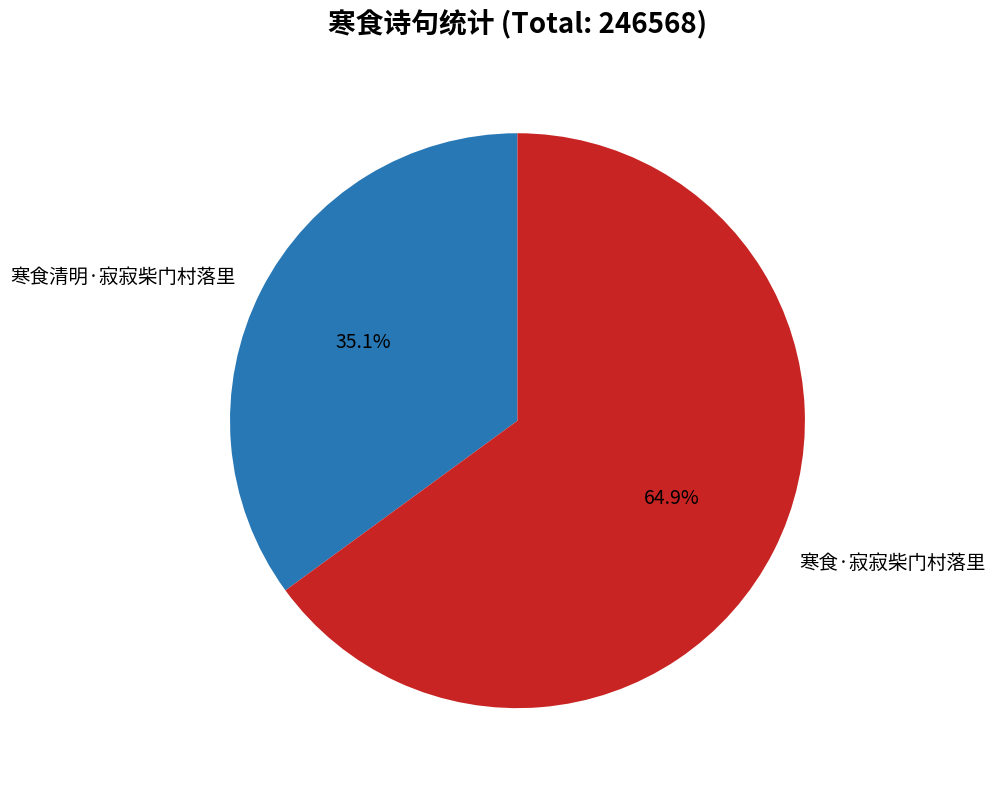

Between 寒食清明·寂寂柴门村落里 and 寒食·寂寂柴门村落里, which is larger?

寒食·寂寂柴门村落里